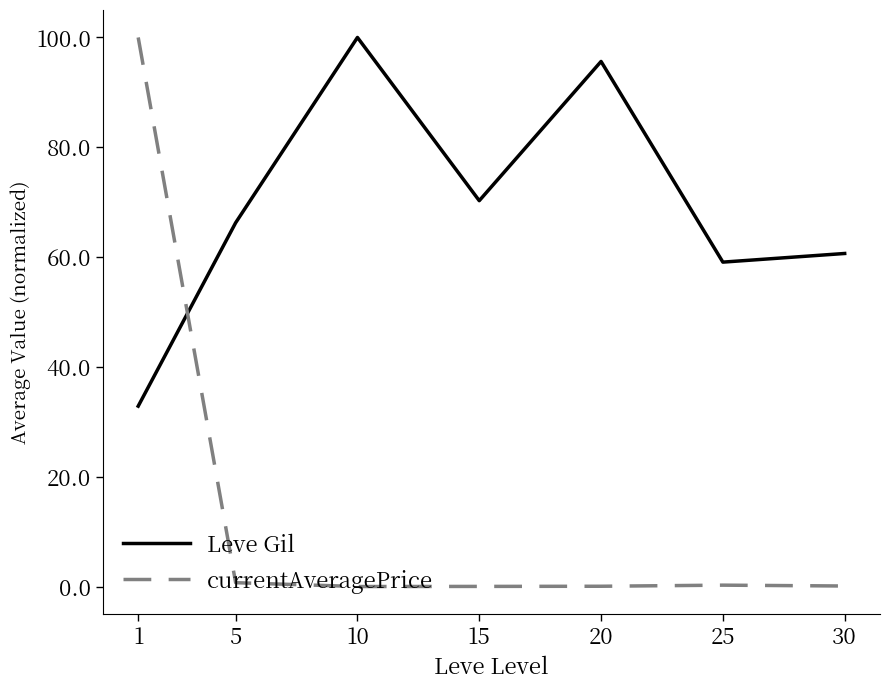

What is the difference between the currentAveragePrice values at 1 and 5?

99.3